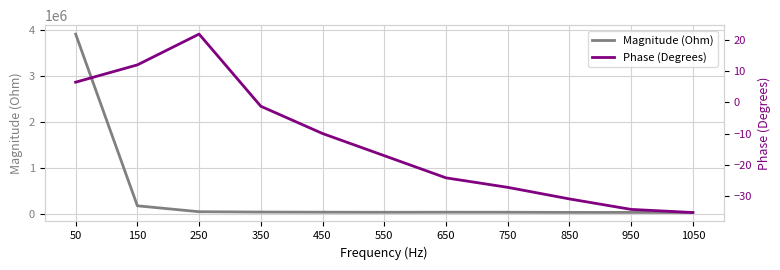

At which category is the sum across all series the highest?

50